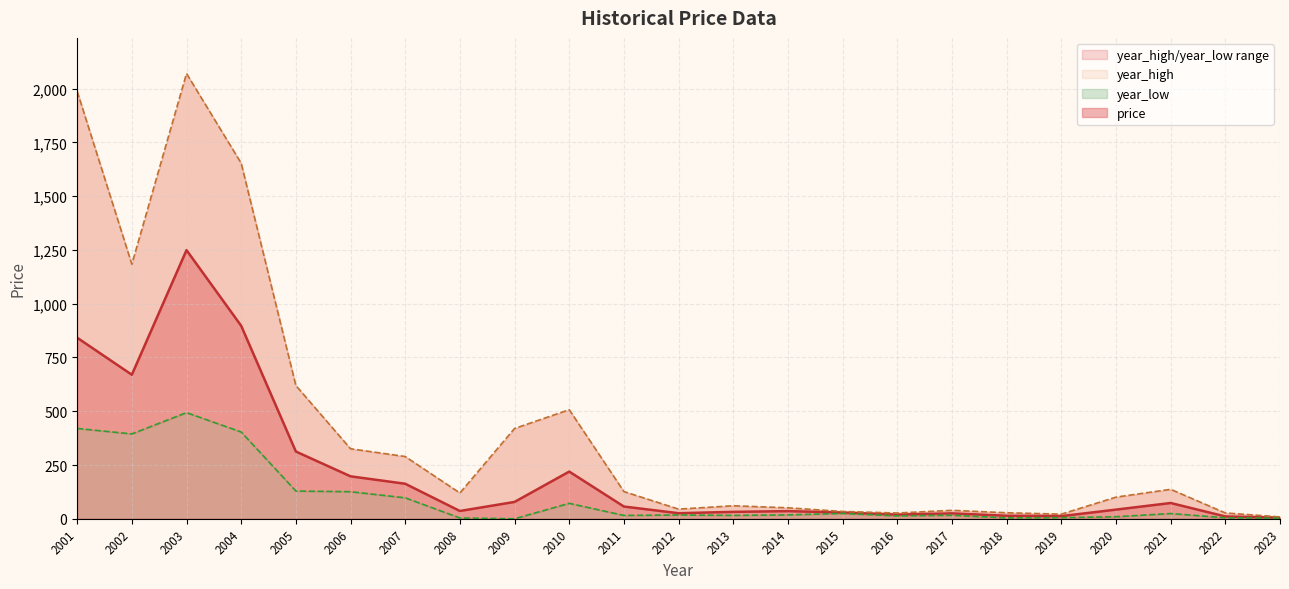

The value of price at 2009 is 78.4. True or false?

True